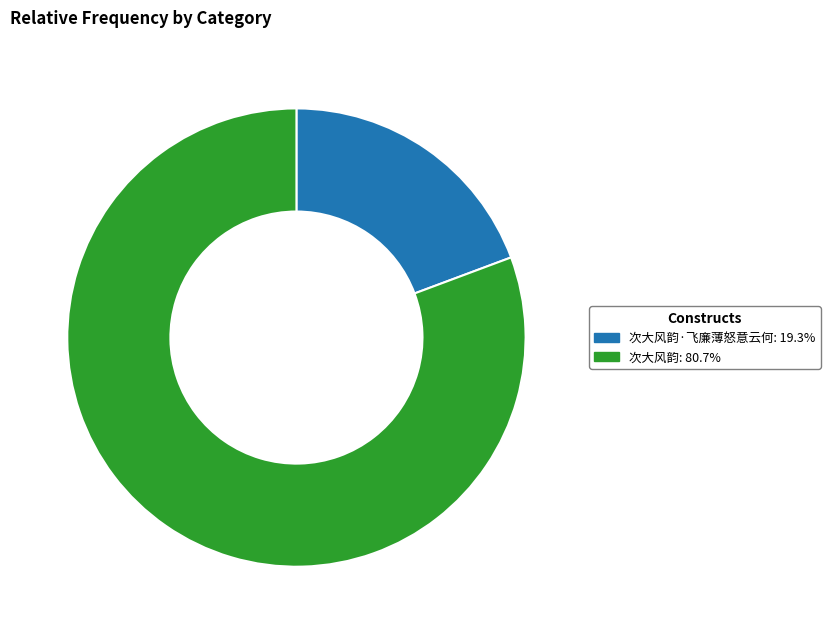

How many slices are in this pie chart?

2